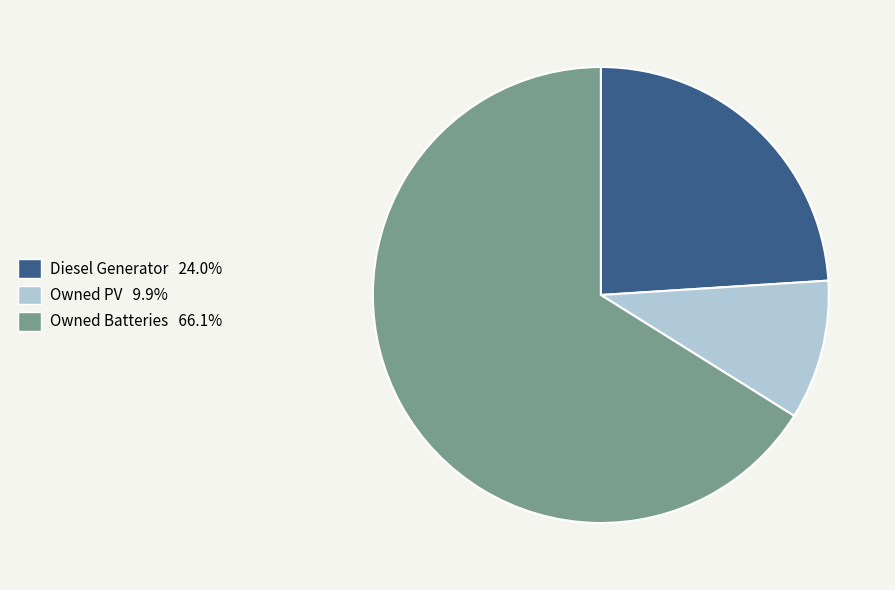

Approximately how many times larger is the value at Diesel Generator compared to Owned Batteries?

0.4